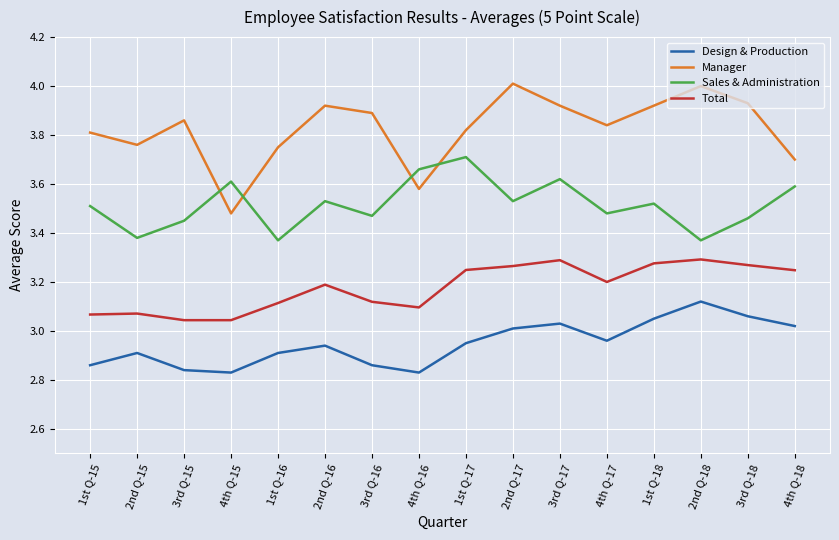

The value of Manager at 2nd Q-16 is 3.9. True or false?

True